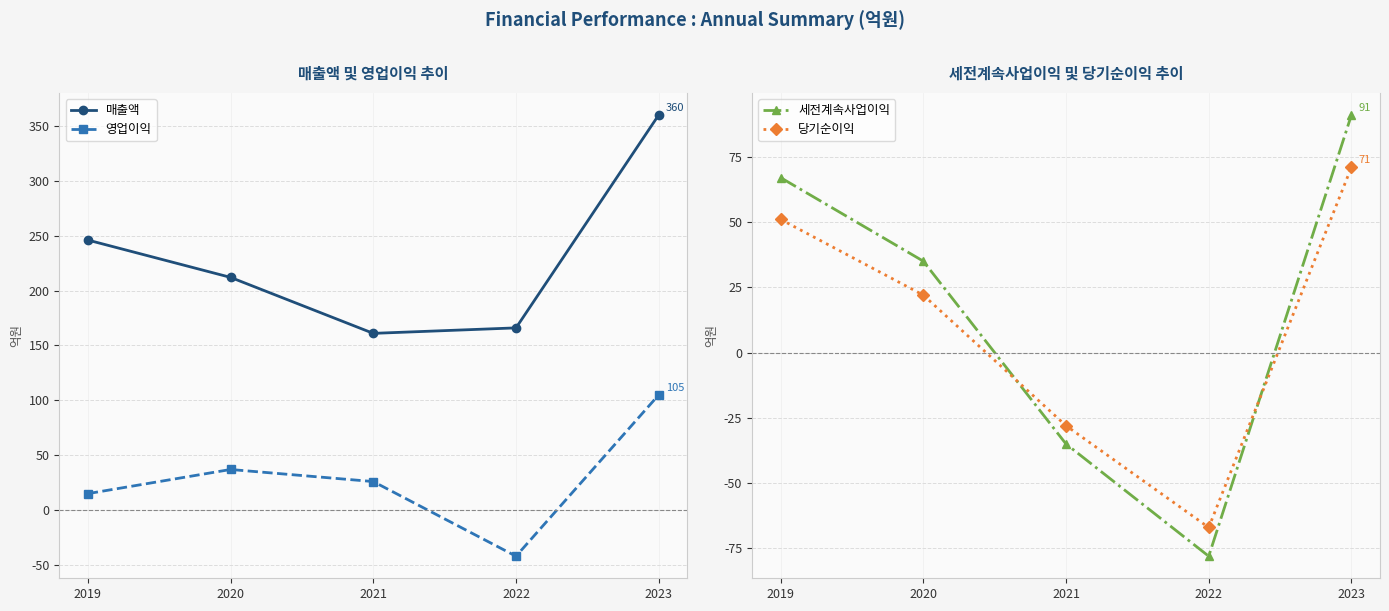

How many intersections are there between 세전계속사업이익 and 당기순이익?

2